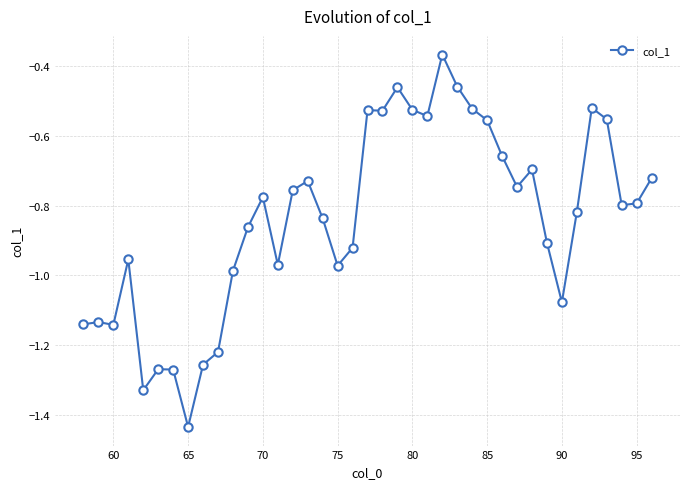

What is the sum of all values?

-32.7